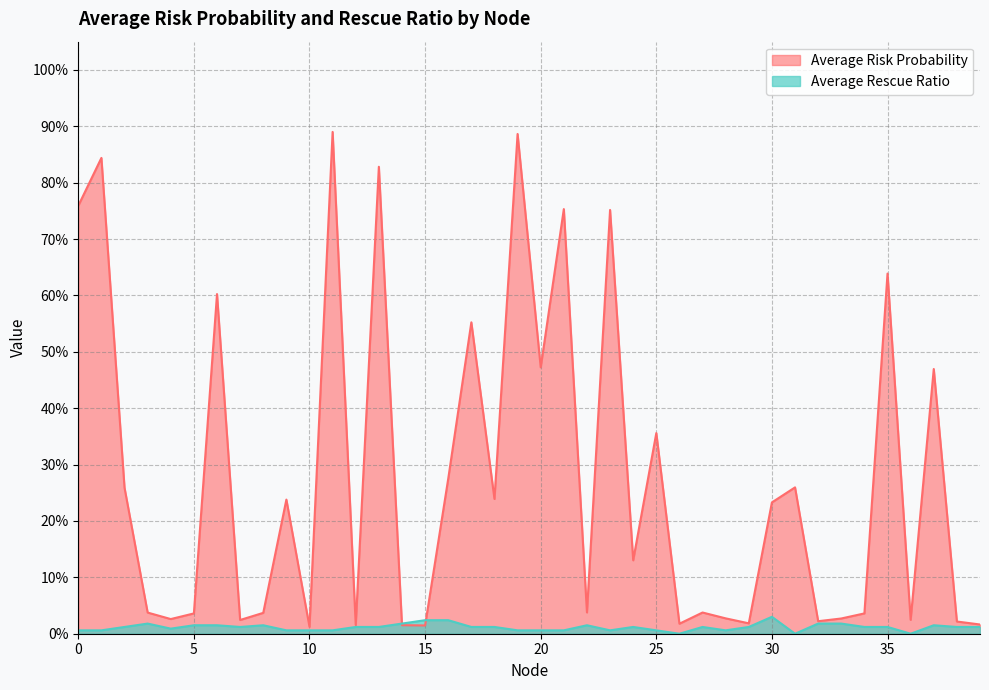

Reading left to right, what are all the values shown in this chart?

Average Risk Probability: 0=0.8	1=0.8	2=0.3	3=0.0	4=0.0	5=0.0	6=0.6	7=0.0	8=0.0	9=0.2	10=0.0	11=0.9	12=0.0	13=0.8	14=0.0	15=0.0	16=0.3	17=0.6	18=0.2	19=0.9	20=0.5	21=0.8	22=0.0	23=0.8	24=0.1	25=0.4	26=0.0	27=0.0	28=0.0	29=0.0	30=0.2	31=0.3	32=0.0	33=0.0	34=0.0	35=0.6	36=0.0	37=0.5	38=0.0	39=0.0
Average Rescue Ratio: 0=0.0	1=0.0	2=0.0	3=0.0	4=0.0	5=0.0	6=0.0	7=0.0	8=0.0	9=0.0	10=0.0	11=0.0	12=0.0	13=0.0	14=0.0	15=0.0	16=0.0	17=0.0	18=0.0	19=0.0	20=0.0	21=0.0	22=0.0	23=0.0	24=0.0	25=0.0	26=0.0	27=0.0	28=0.0	29=0.0	30=0.0	31=0.0	32=0.0	33=0.0	34=0.0	35=0.0	36=0.0	37=0.0	38=0.0	39=0.0